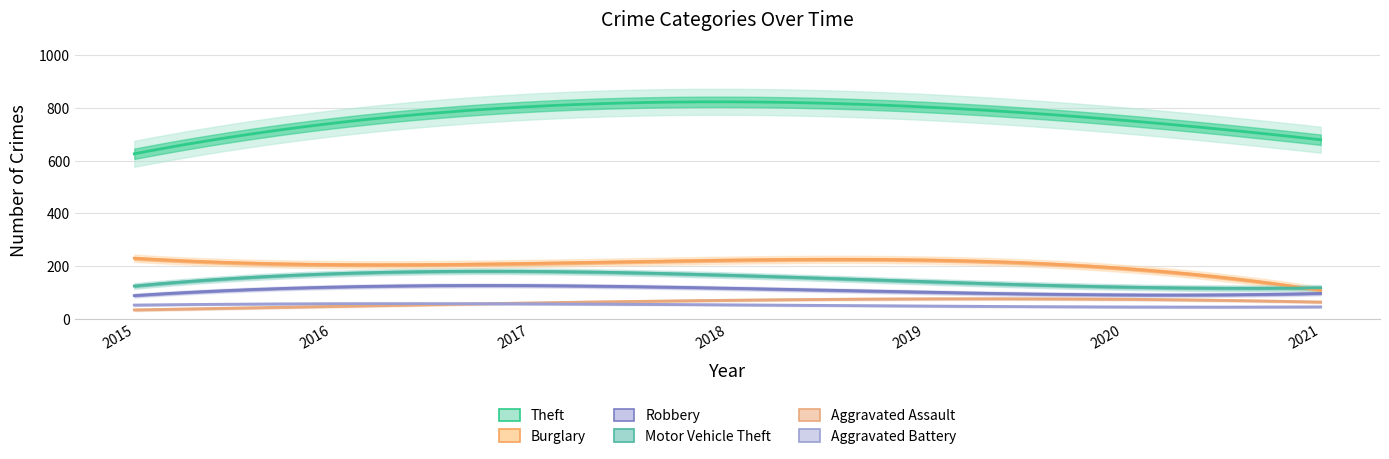

How many series are shown in this chart?

6